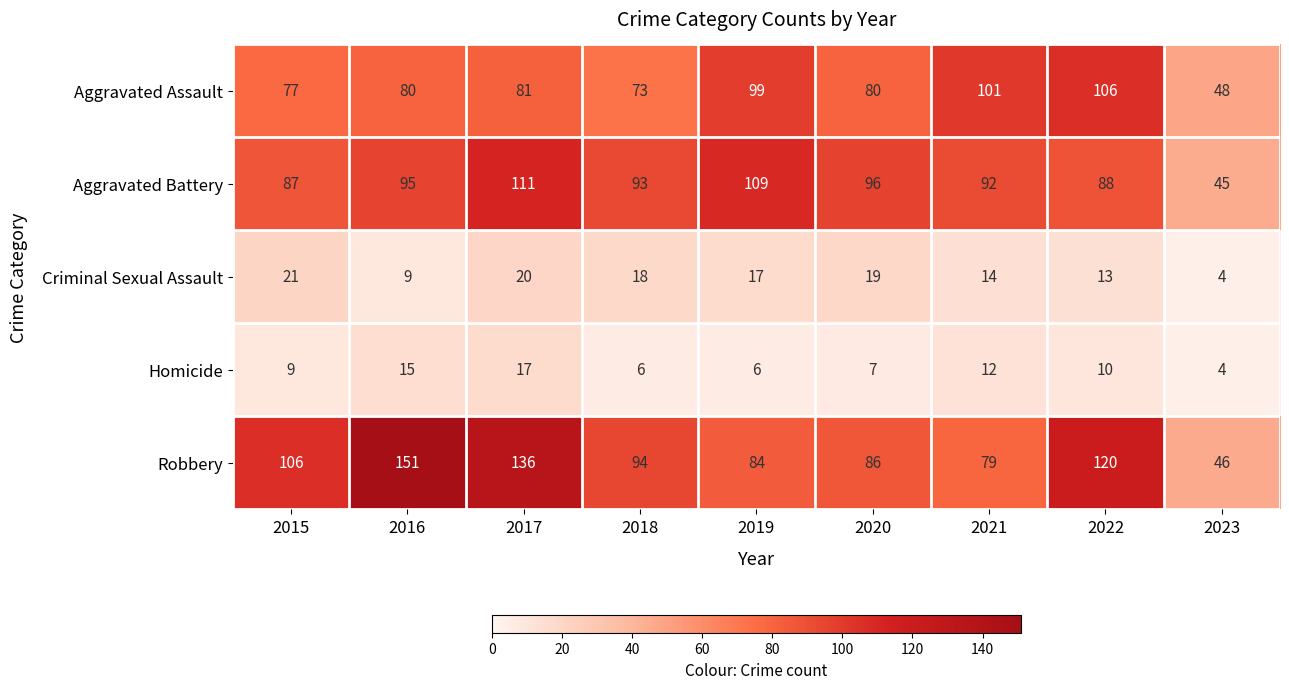

What is the spread (max minus min) of values at 2019?

103